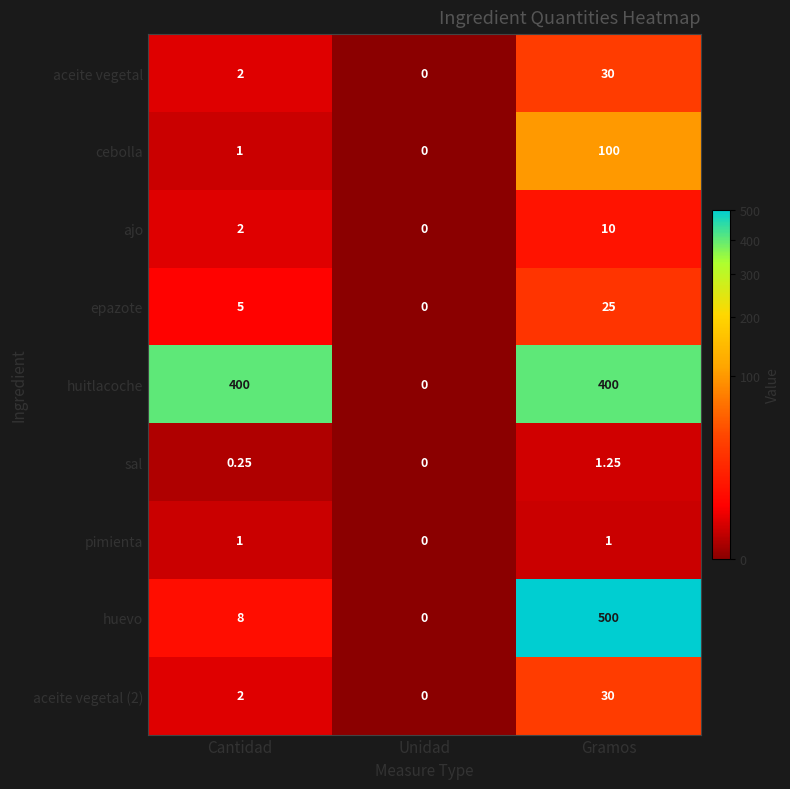

Where is sal nearest to the value 0?

Unidad